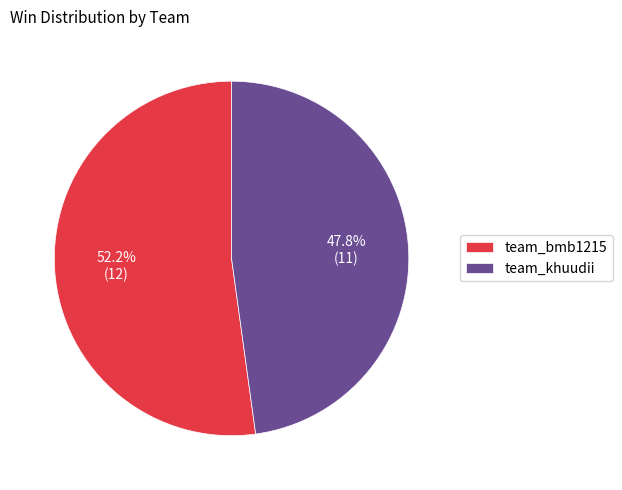

To the nearest percent, what percentage of the pie is team_khuudii?

48%